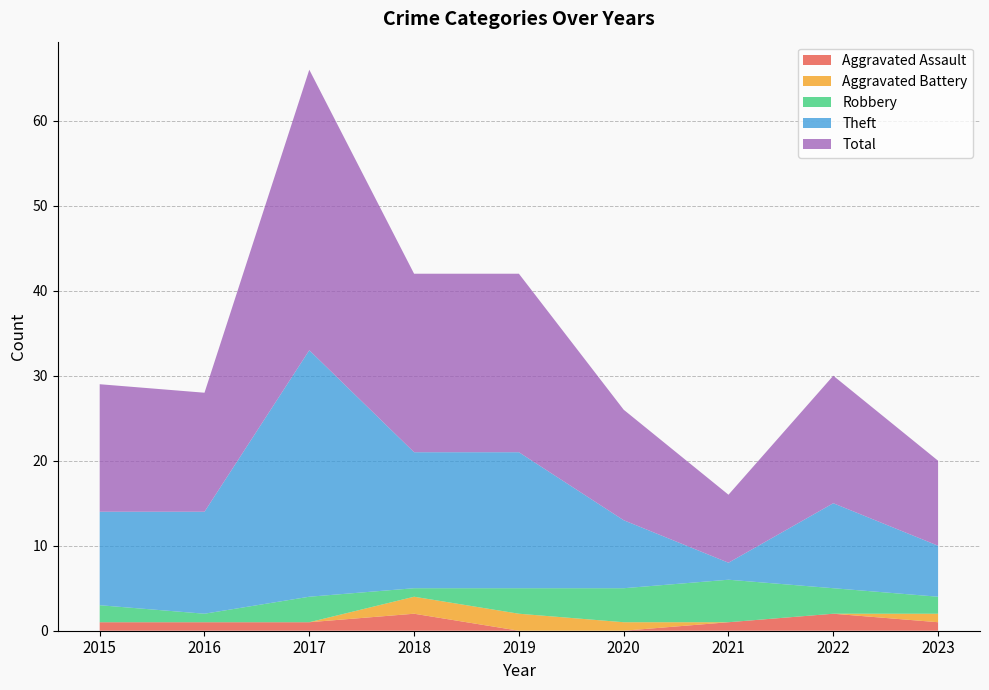

Reading right to left, what are all the values shown in this chart?

Aggravated Assault: 1	2	1	0	0	2	1	1	1
Aggravated Battery: 1	0	0	1	2	2	0	0	0
Robbery: 2	3	5	4	3	1	3	1	2
Theft: 6	10	2	8	16	16	29	12	11
Total: 10	15	8	13	21	21	33	14	15